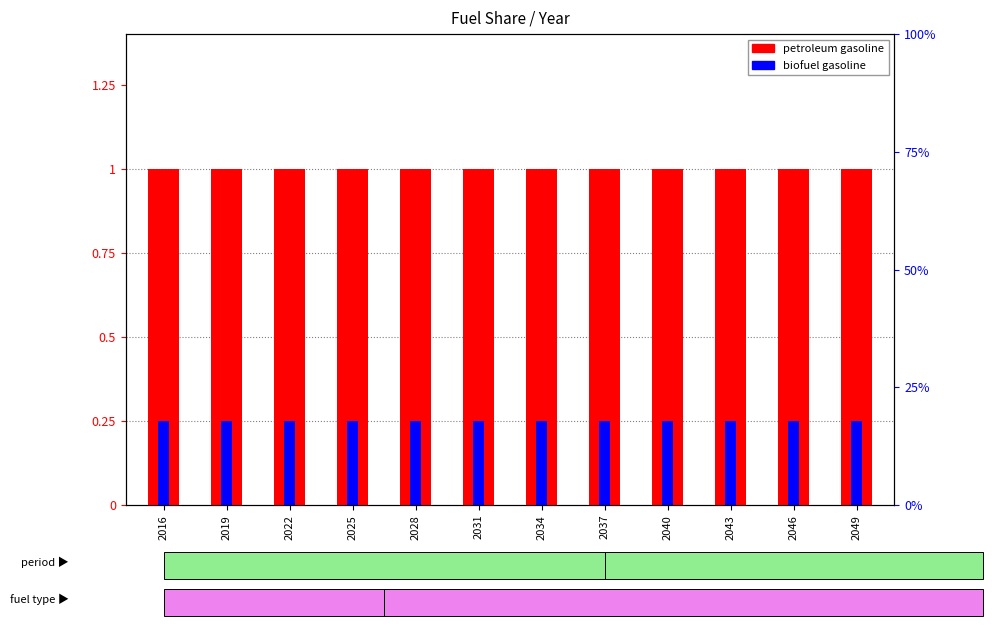

What is the value of the petroleum gasoline bar at the 11th from the left?

1.0